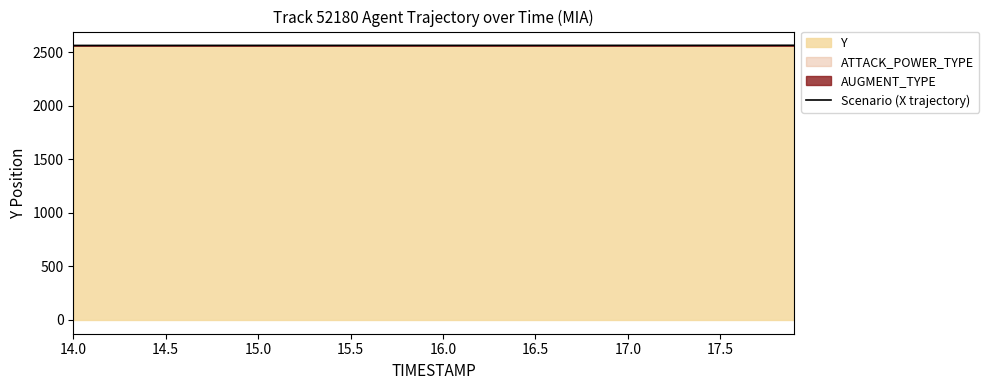

What is the average value?

2562.6